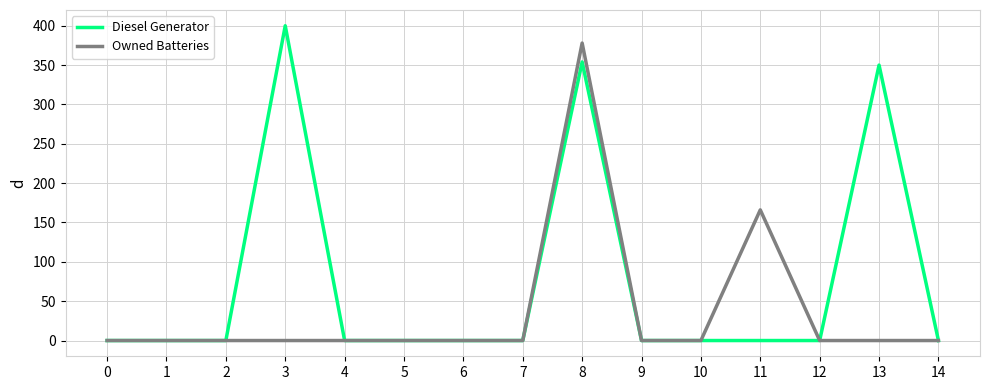

Does the chart display data point markers on the line(s)?

No